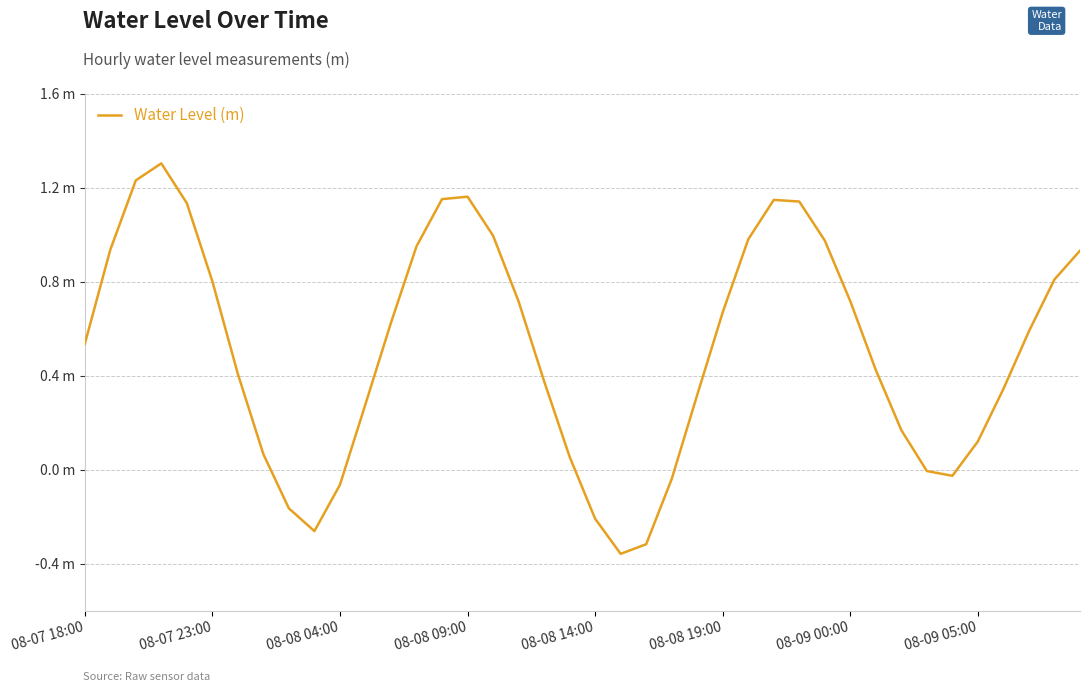

Rank the categories by value from lowest to highest.

21, 22, 9, 20, 8, 10, 23, 34, 33, 19, 08-09 05:00, 35, 32, 11, 24, 36, 18, 08-09 00:00, 31, 08-07 18:00, 37, 12, 25, 17, 30, 08-08 19:00, 38, 39, 08-07 23:00, 13, 29, 26, 16, 08-08 14:00, 28, 27, 14, 15, 08-08 04:00, 08-08 09:00